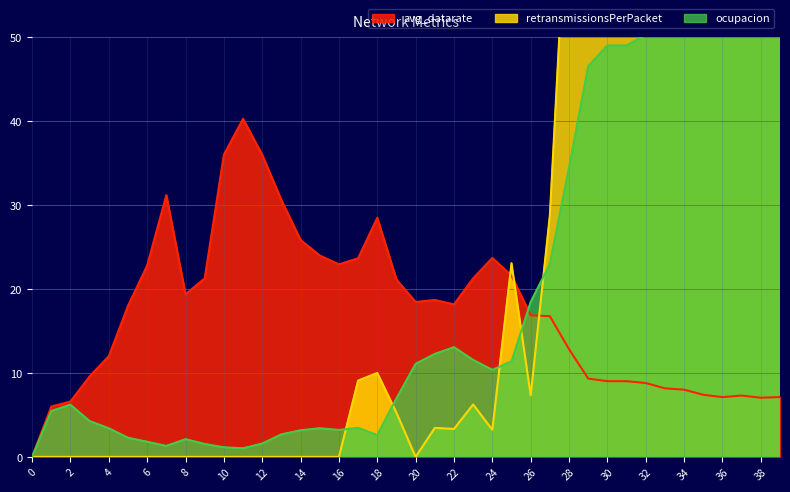

What is the total value across all series at 24?

37.3